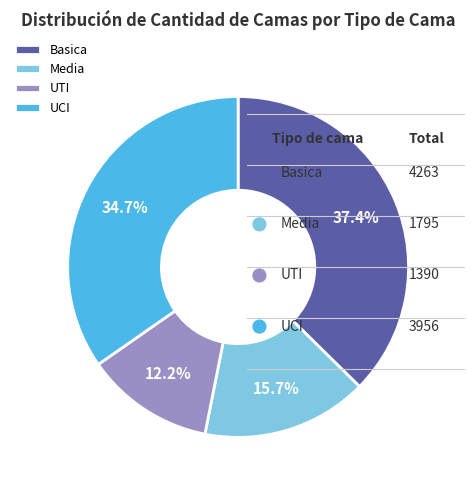

Is the sum of UCI and Basica greater than half?

Yes